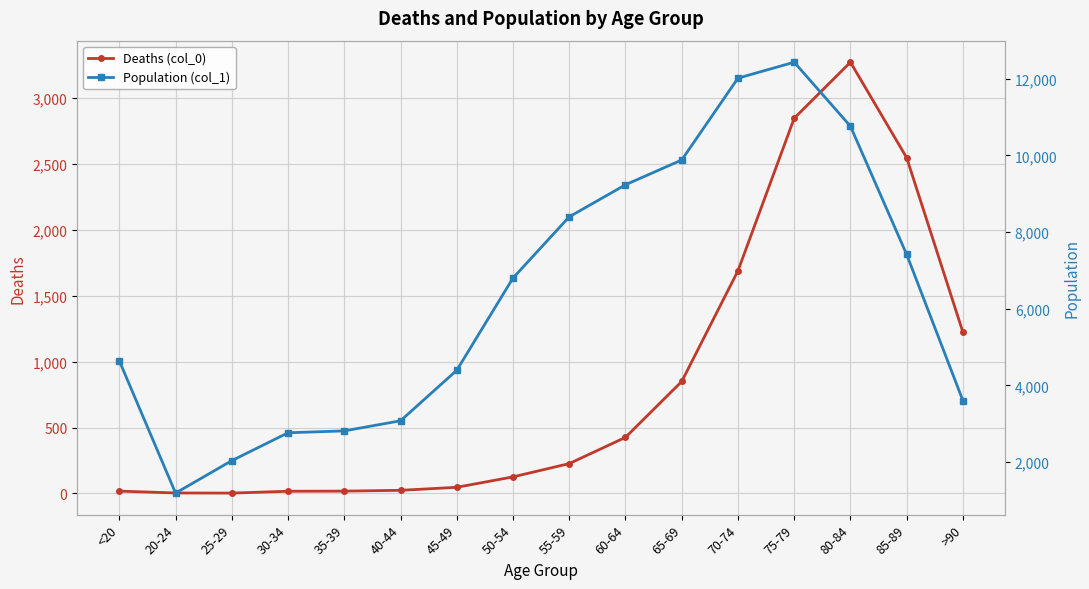

Reading left to right, transcribe all the data shown in this chart.

Deaths (col_0): <20=18	20-24=4	25-29=3	30-34=17	35-39=18	40-44=24	45-49=47	50-54=126	55-59=227	60-64=426	65-69=850	70-74=1690	75-79=2848	80-84=3273	85-89=2548	>90=1224
Population (col_1): <20=4641	20-24=1191	25-29=2038	30-34=2765	35-39=2814	40-44=3078	45-49=4396	50-54=6803	55-59=8400	60-64=9236	65-69=9883	70-74=12018	75-79=12434	80-84=10764	85-89=7417	>90=3604